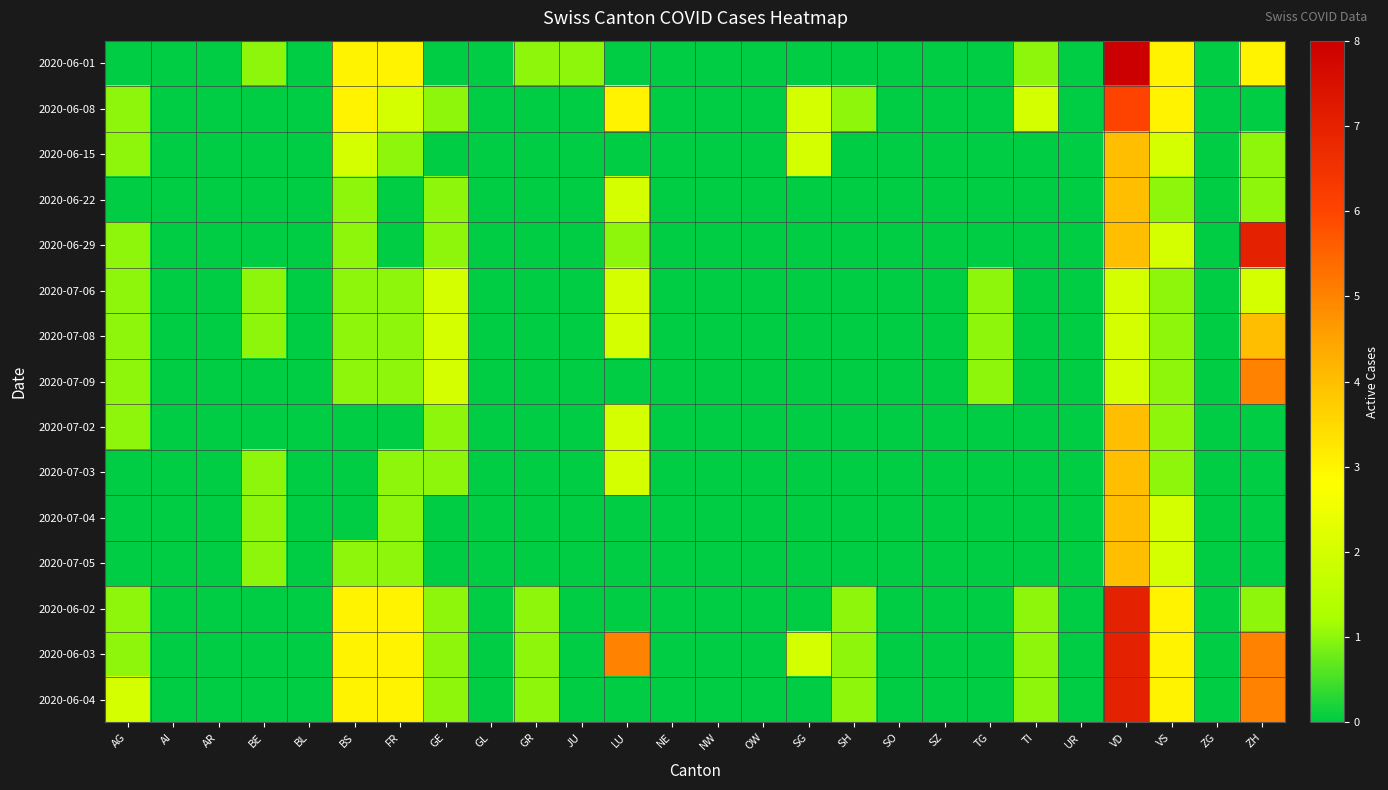

Which has a higher value, TI or FR?

FR